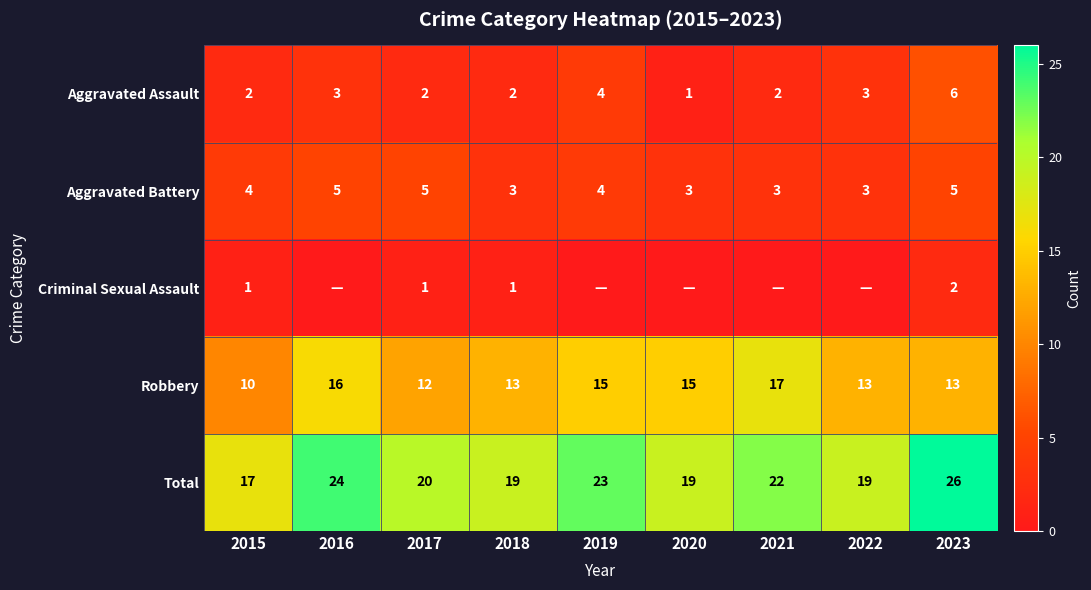

Which category has the lowest value across all series?

2016